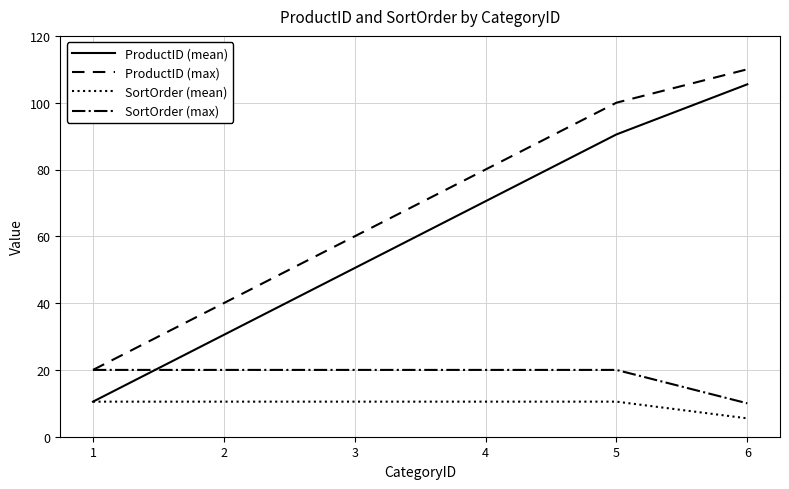

List the labels in order of ProductID (max) value, largest first.

6, 5, 4, 3, 2, 1